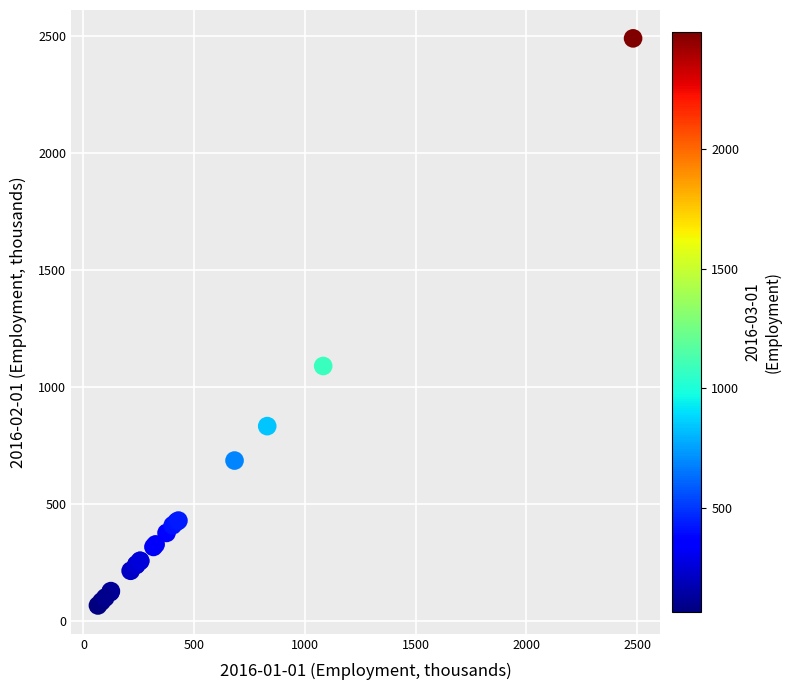

What Y value in the scatter plot is closest to 1276?

1088.3